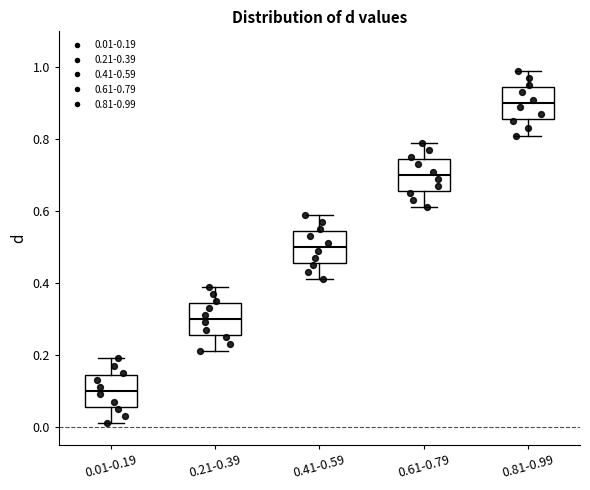

Reading left to right, transcribe this box plot: for each box, give where its median line is, the range the box spans, and where its two whiskers end, as read against the y-axis. The values are not printed on the chart, so give them approximately, as read against the axis.

0.01-0.19: median 0.10, box 0.06 to 0.14, whiskers 0.02 to 0.20
0.21-0.39: median 0.30, box 0.26 to 0.34, whiskers 0.22 to 0.40
0.41-0.59: median 0.50, box 0.46 to 0.54, whiskers 0.42 to 0.60
0.61-0.79: median 0.70, box 0.66 to 0.74, whiskers 0.62 to 0.80
0.81-0.99: median 0.90, box 0.86 to 0.94, whiskers 0.82 to 1.00